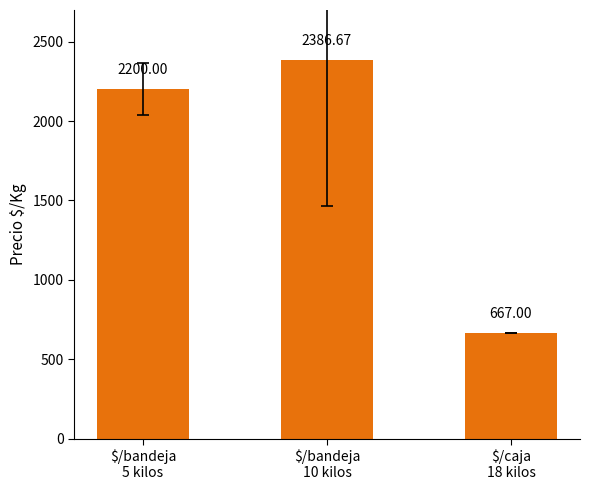

How many categories are shown in the chart?

3